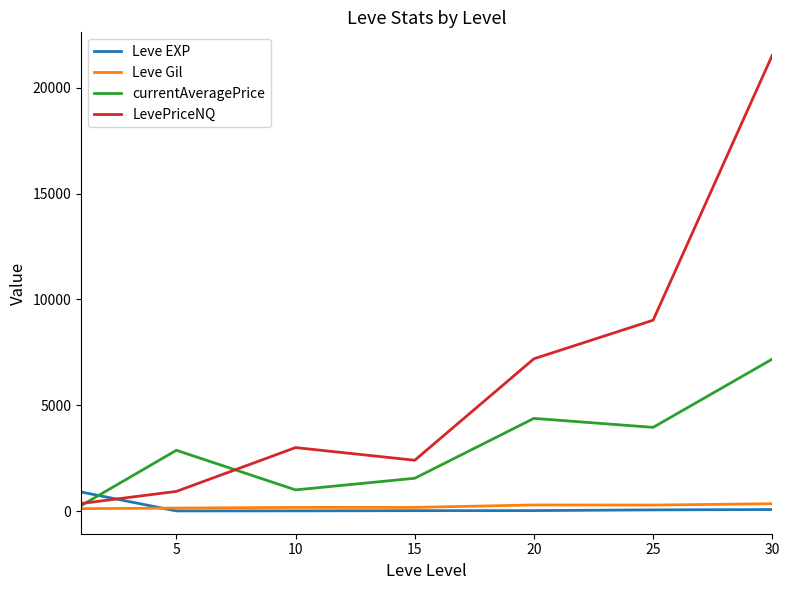

What is the maximum value shown in the chart?

21537